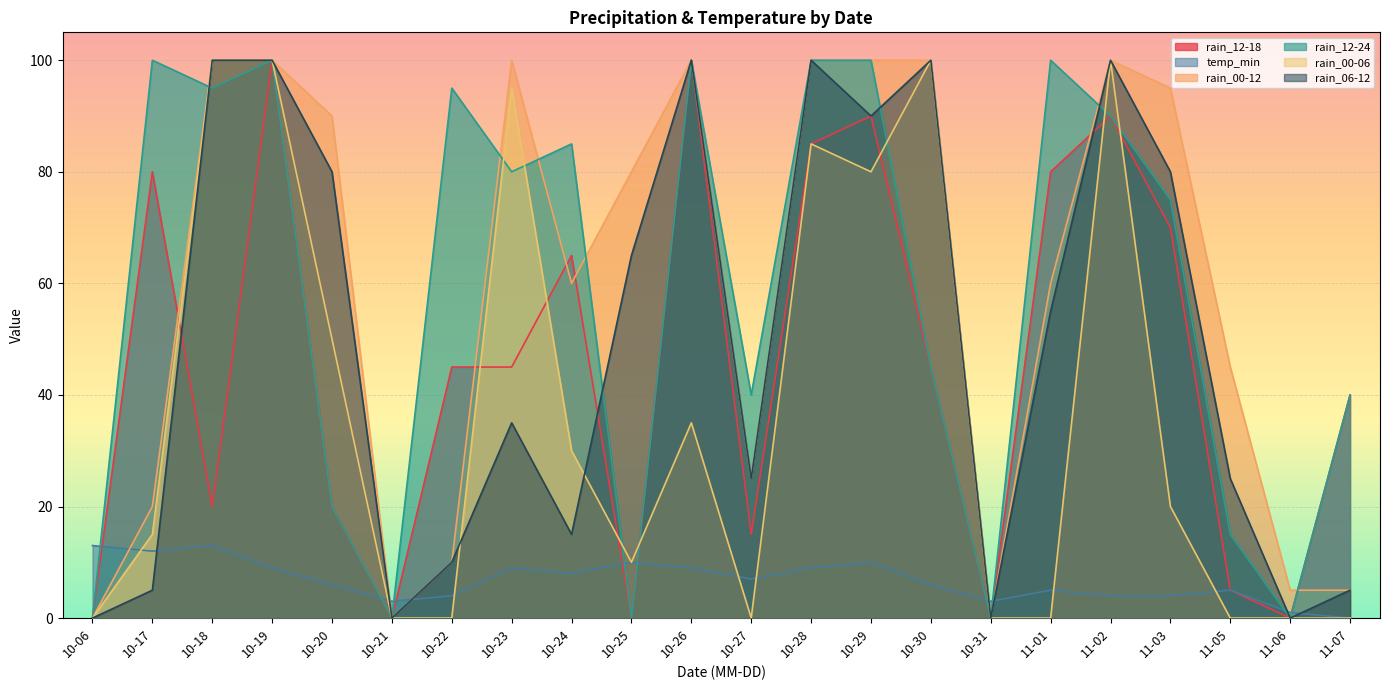

What is the total value across all series at 10-31?

3